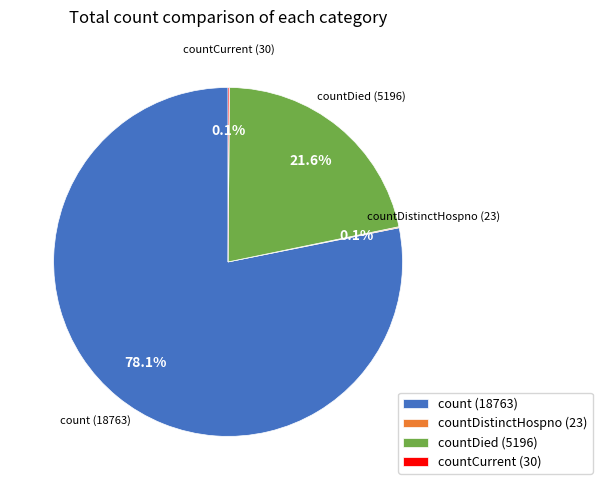

Which slice is the largest?

count (18763)